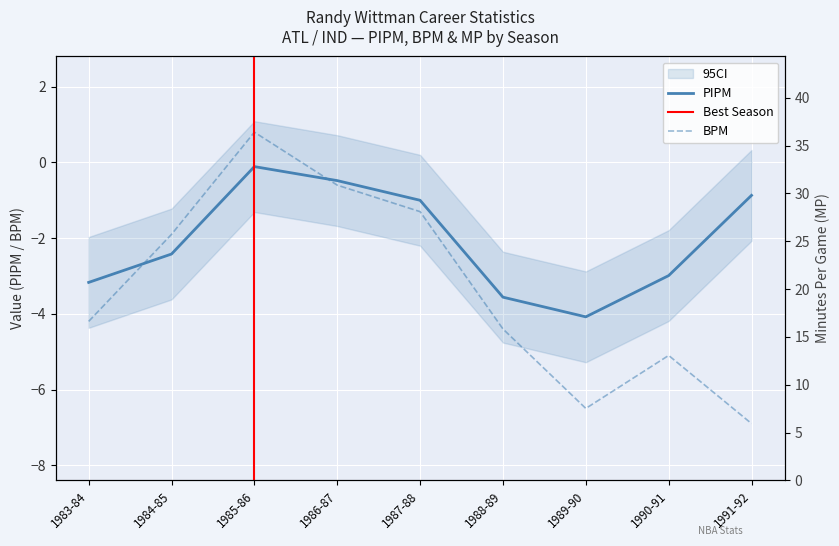

What is the sum of all PIPM values?

-18.7